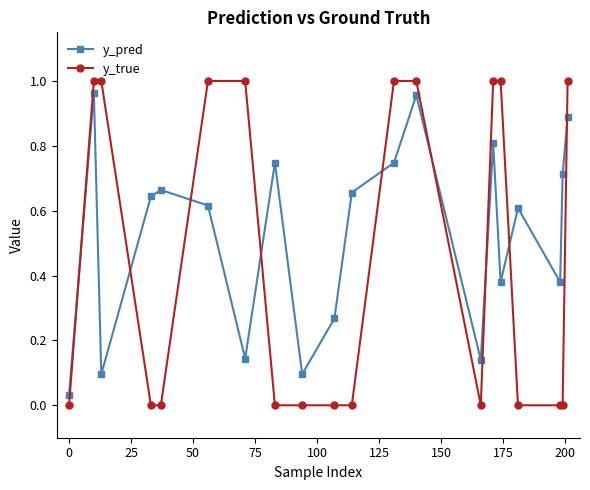

How many categories are shown in the chart?

20